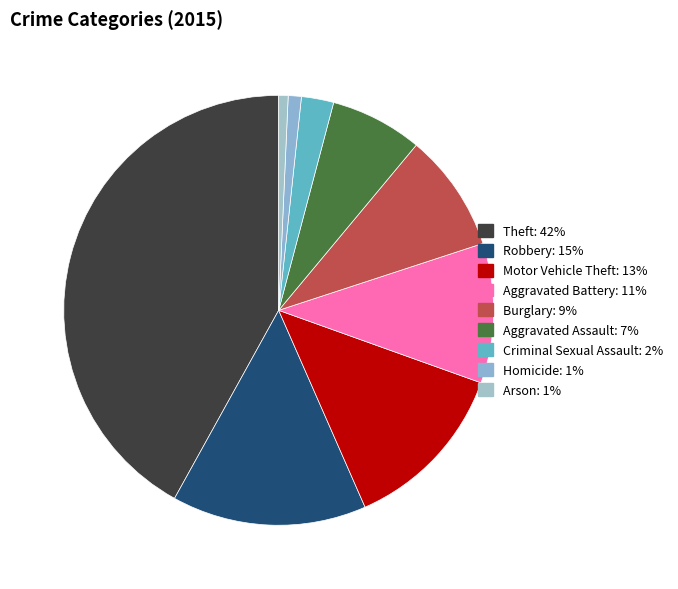

Approximately how many times larger is the value at Aggravated Battery compared to Arson?

14.9